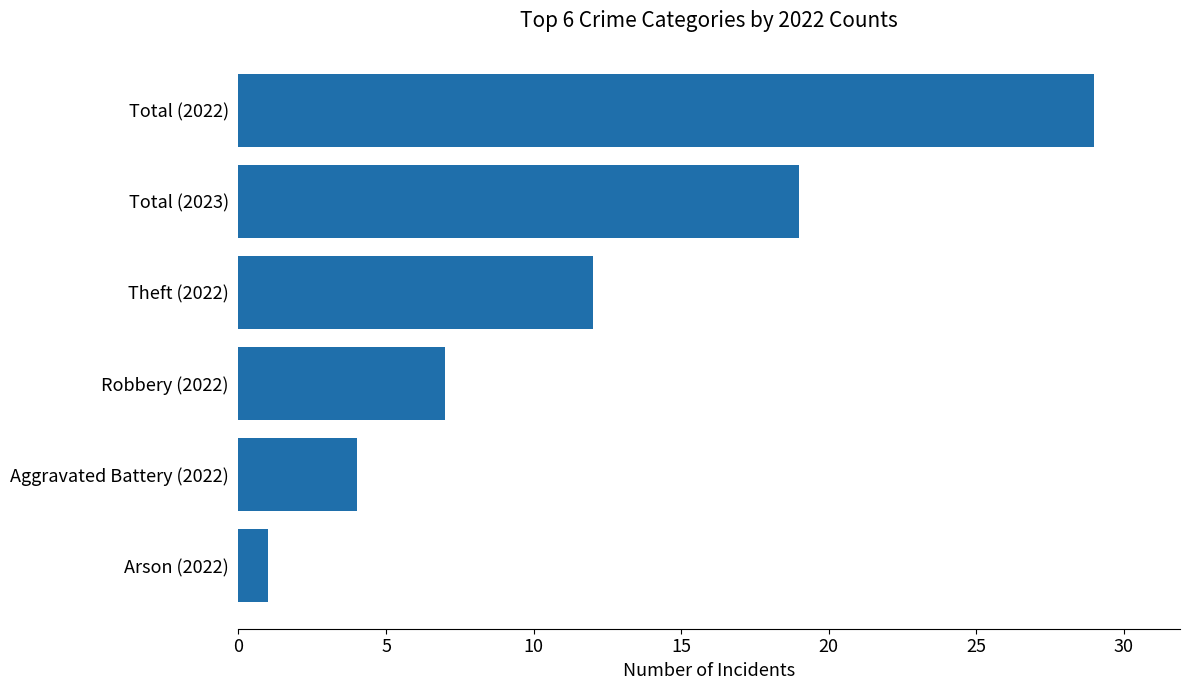

Is it true that the value at Robbery (2022) is 7?

True